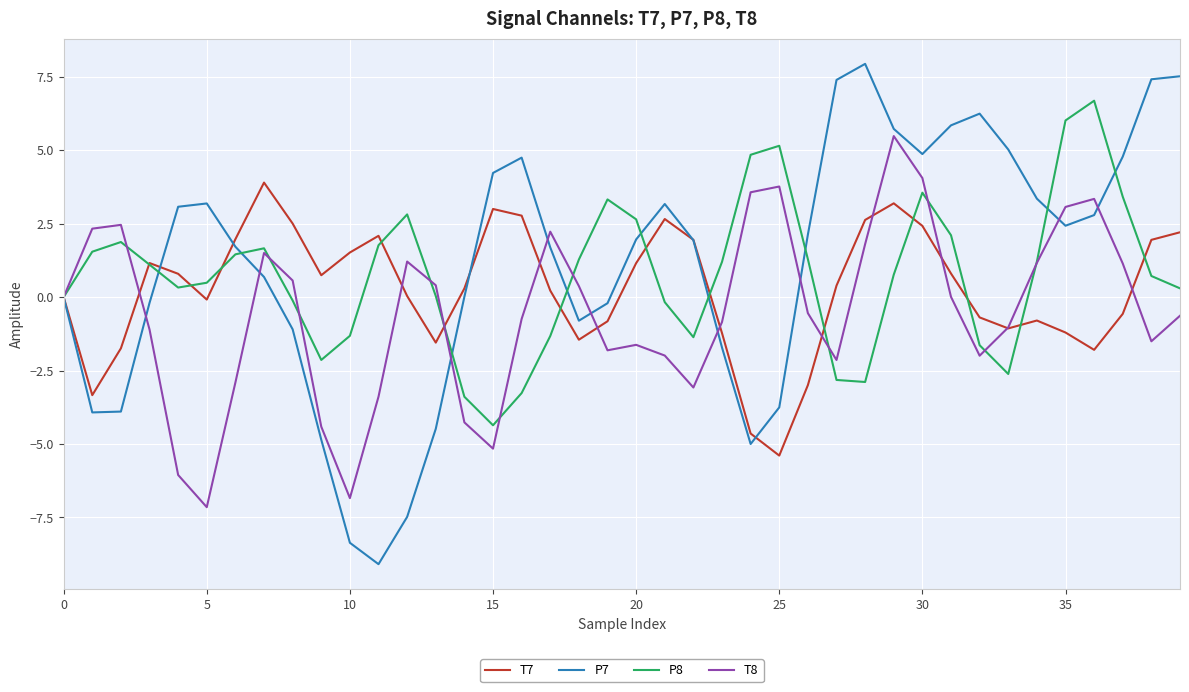

Which series has the largest total across all categories?

P7